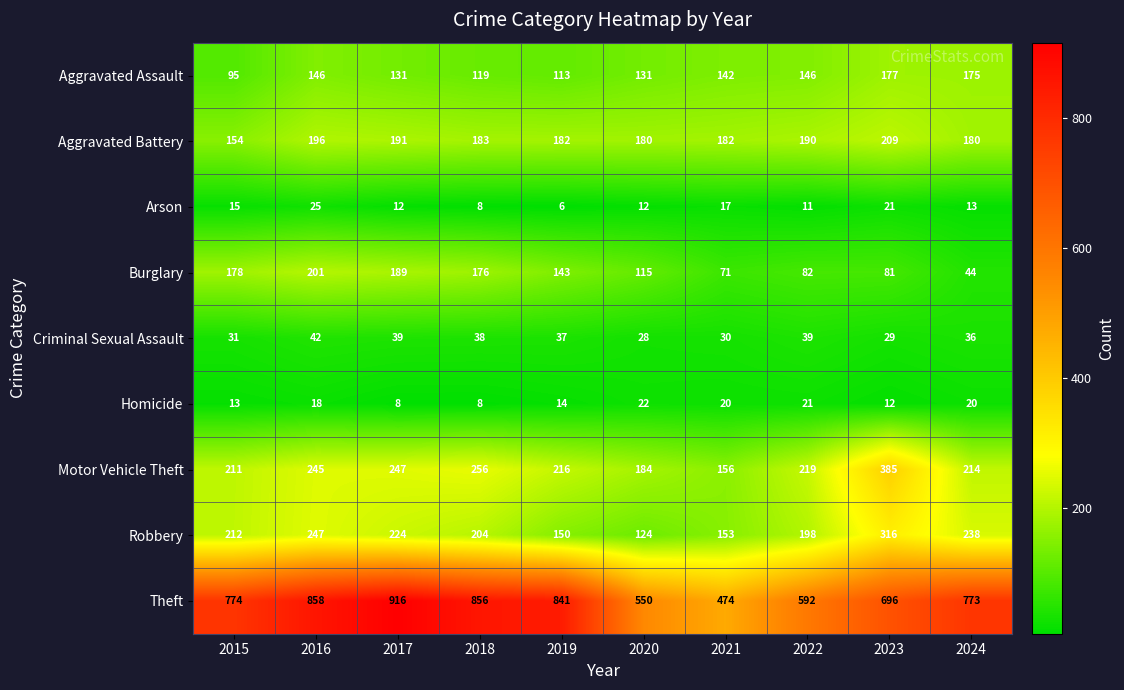

Which series has the widest spread of values?

Theft